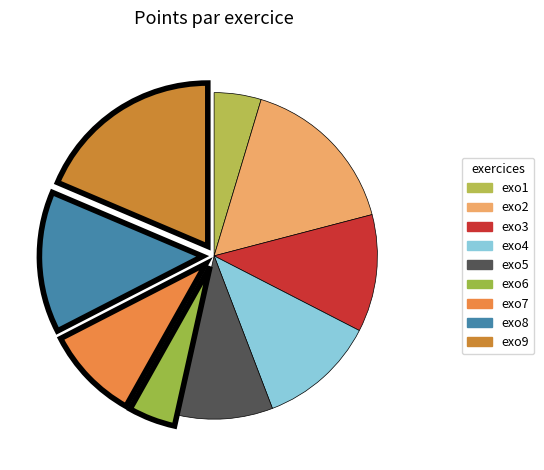

Count the number of slices in the pie.

9